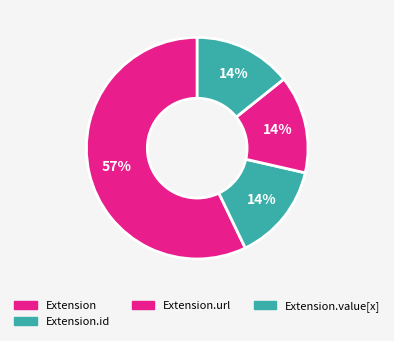

Which category has the biggest portion of the pie?

Extension.url